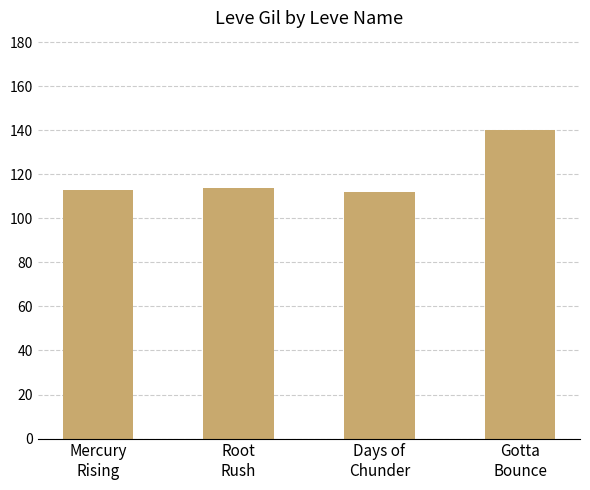

Reading left to right, what are all the values shown in this chart?

113	114	112	140